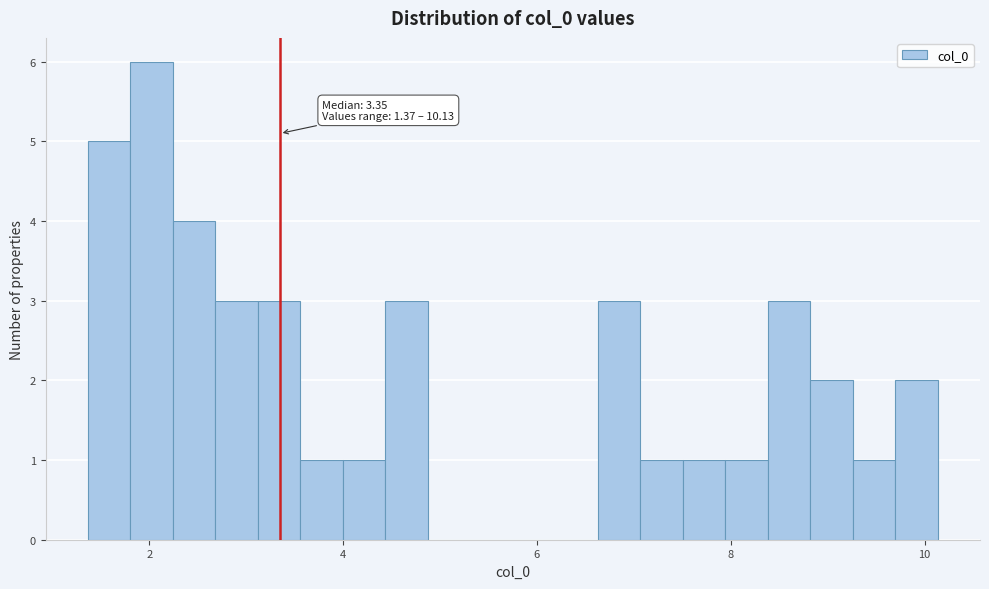

Around what value on the x-axis is the tallest bar? Give the approximate position of its centre, as read against the axis.

2.0